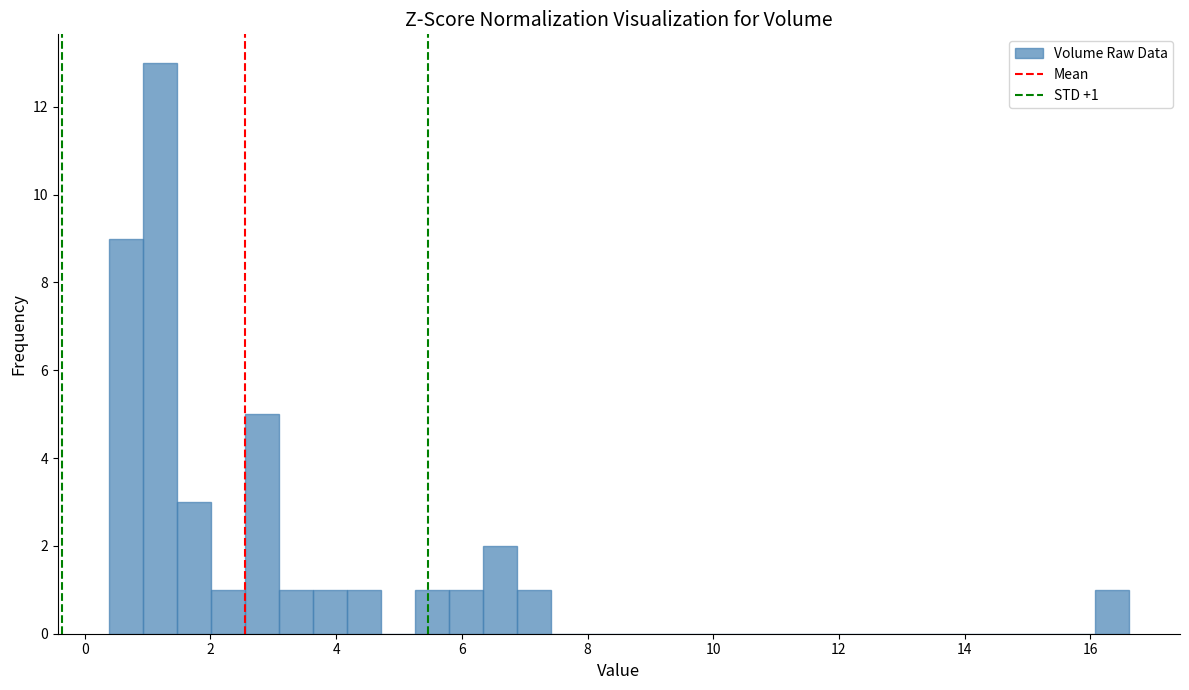

Around what value on the x-axis is the tallest bar? Give the approximate position of its centre, as read against the axis.

1.2